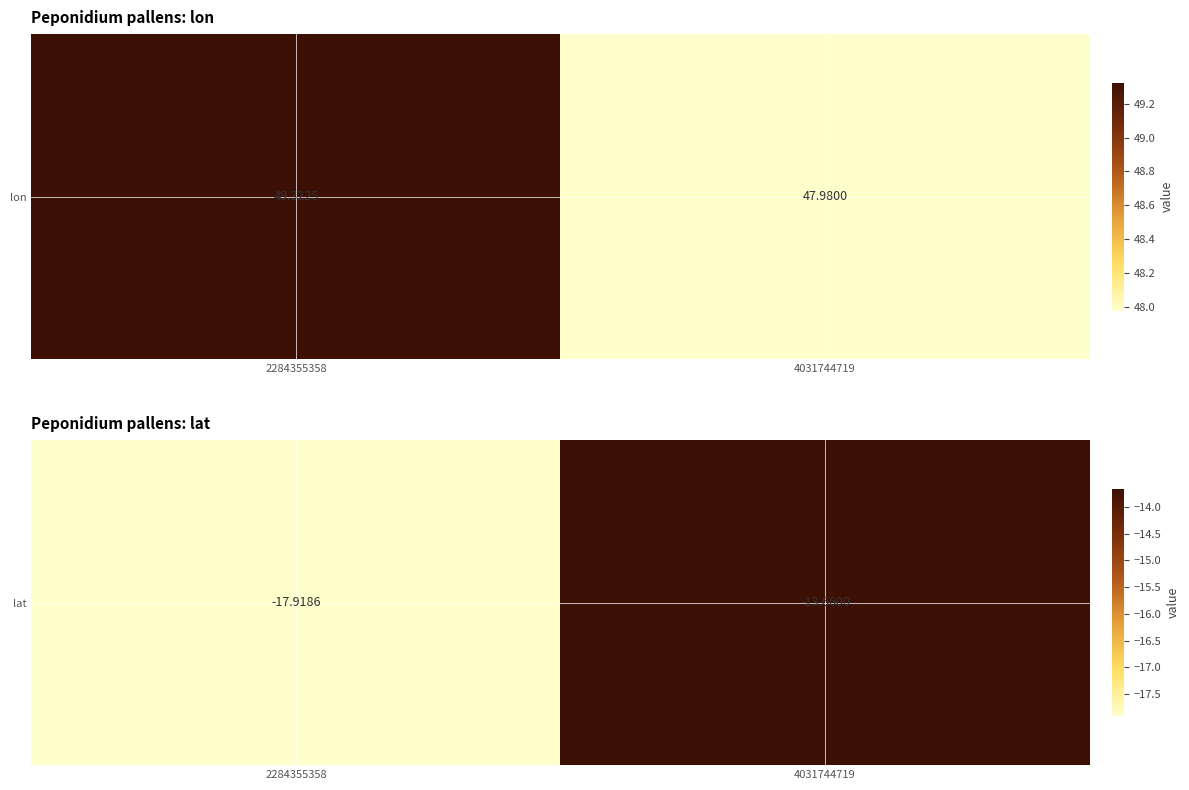

Which has a higher value, 2284355358 or 4031744719?

4031744719